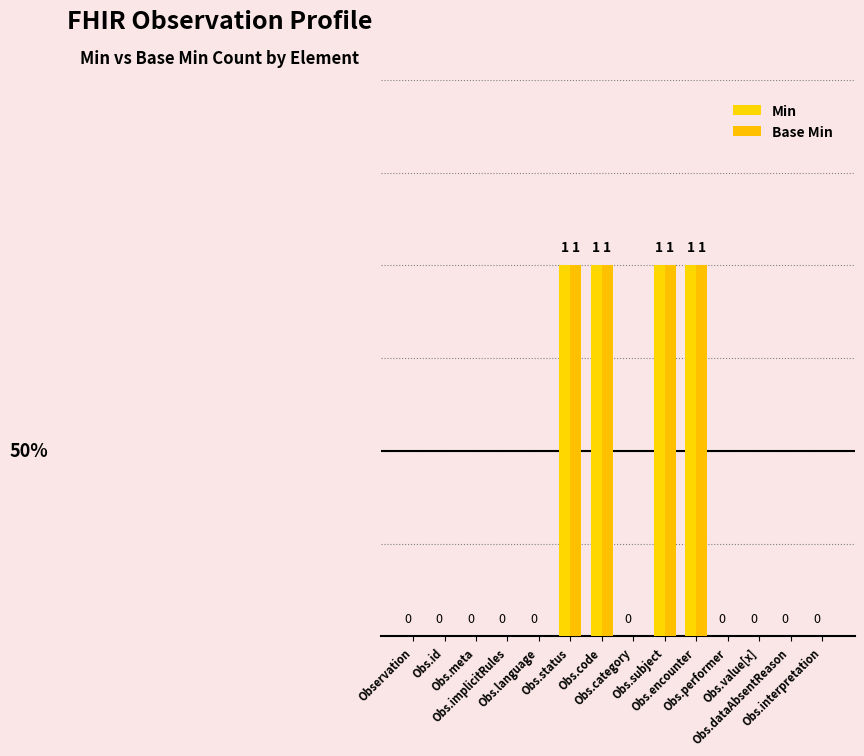

What is the difference between the second highest and minimum values in the Base Min series?

1